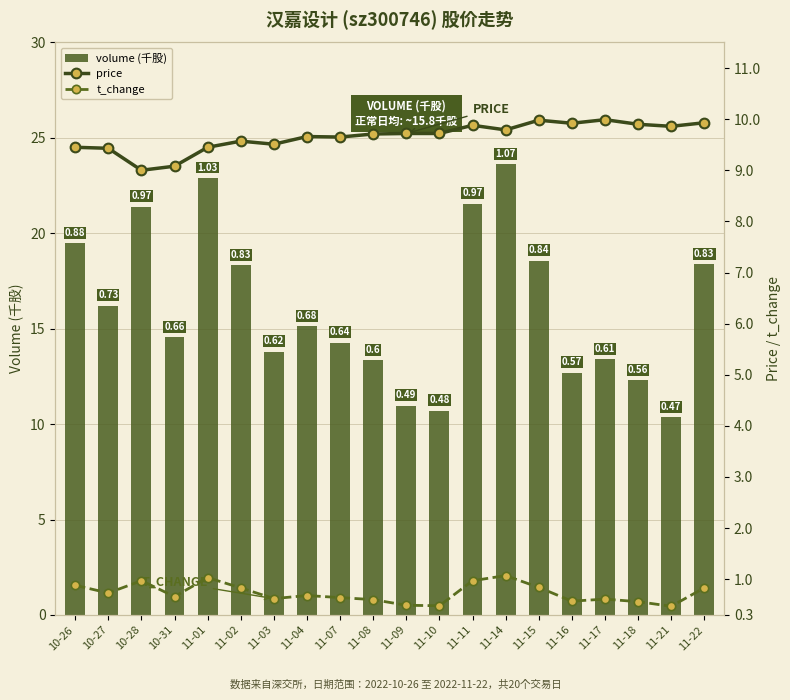

What is the value of the t_change bar at the 4th from the left?

0.7